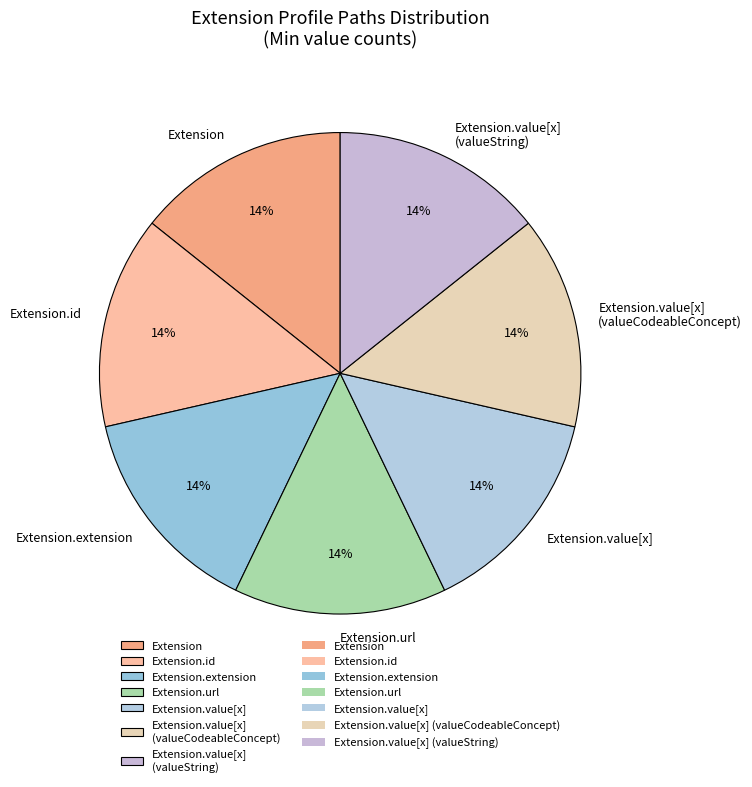

Does Extension.value[x] (valueCodeableConcept) account for over 50% of the chart?

No